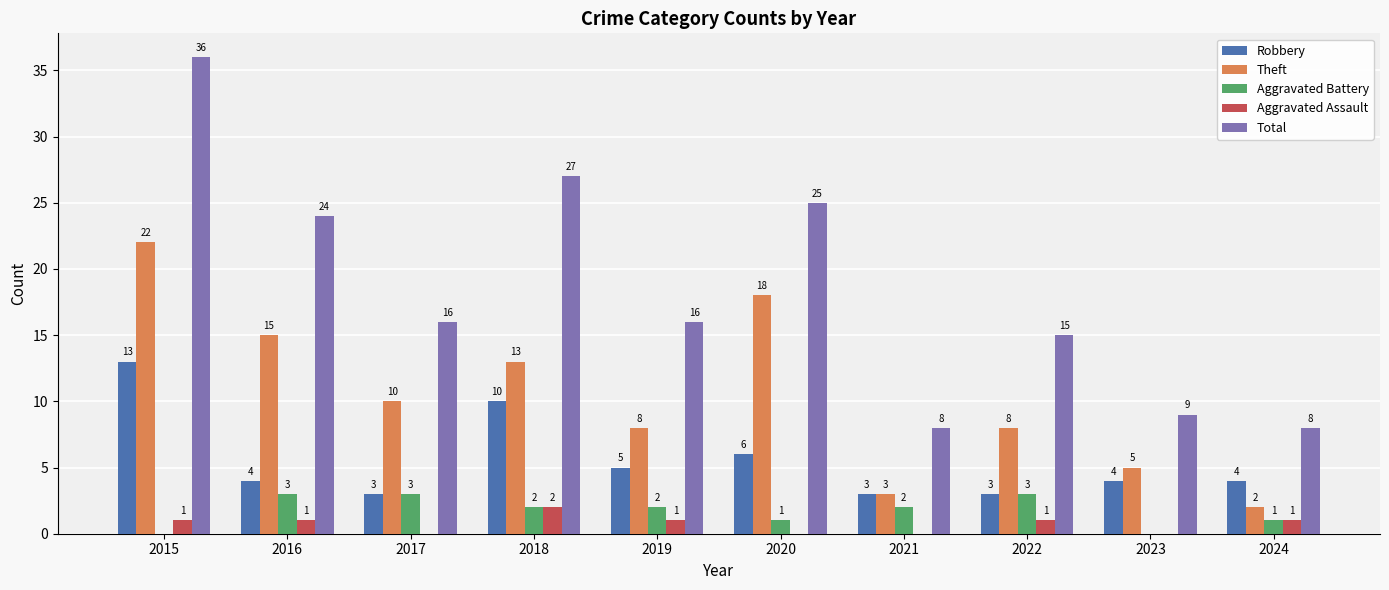

True or false: Theft has a value of 8 at 2022.

True